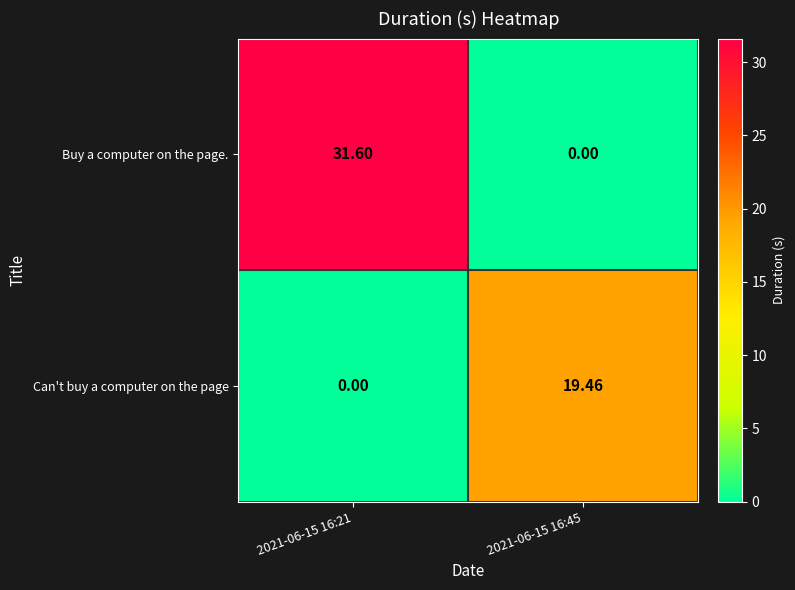

Which series has the largest total across all categories?

Buy a computer on the page.